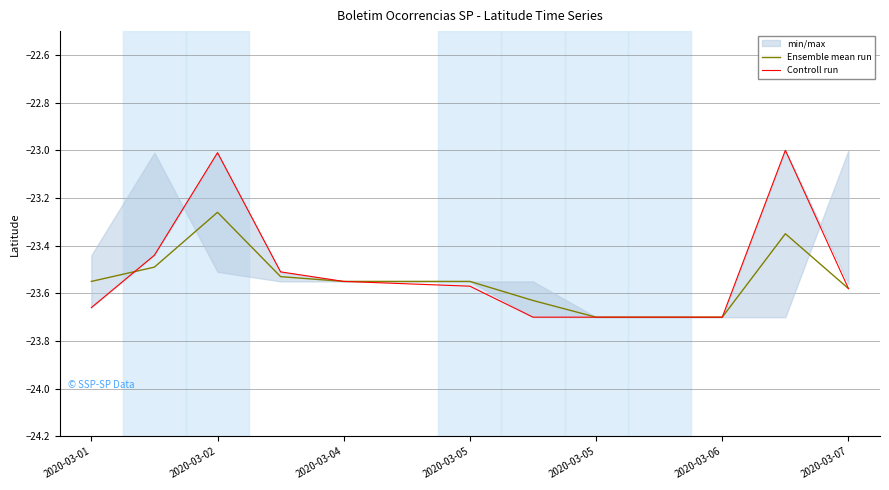

What is the smallest value displayed?

-23.7